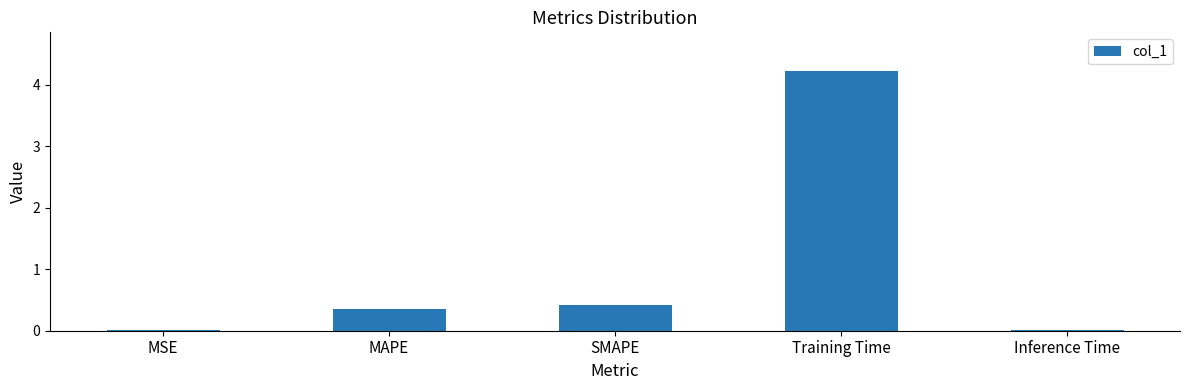

The value at Training Time is 4.2. True or false?

True